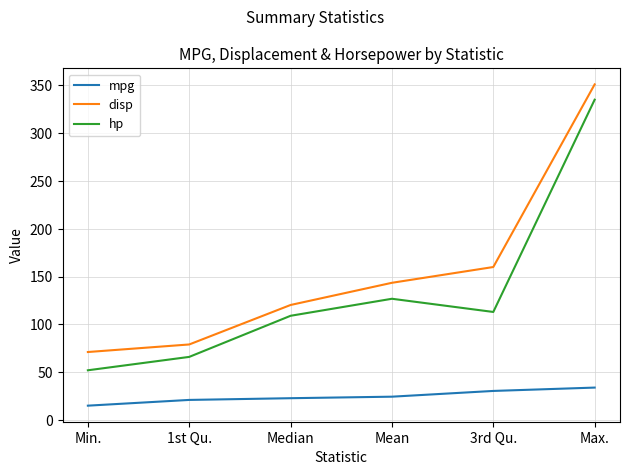

Which series changed the most between Median and Max.?

disp